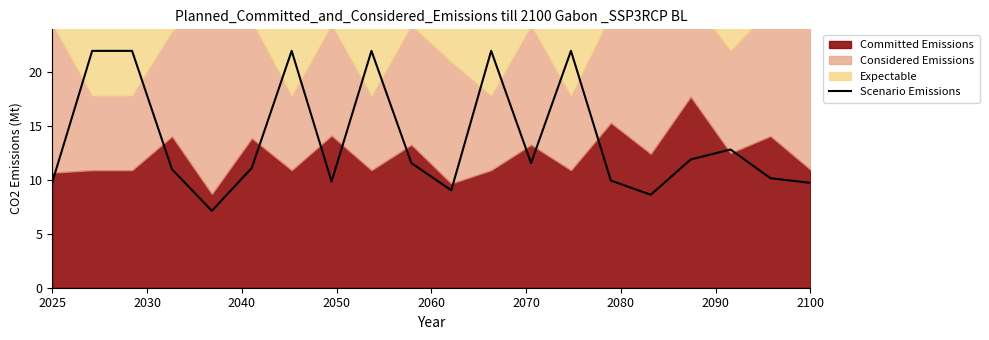

True or false: Scenario Emissions has a value of 13.7 at 2025.

False